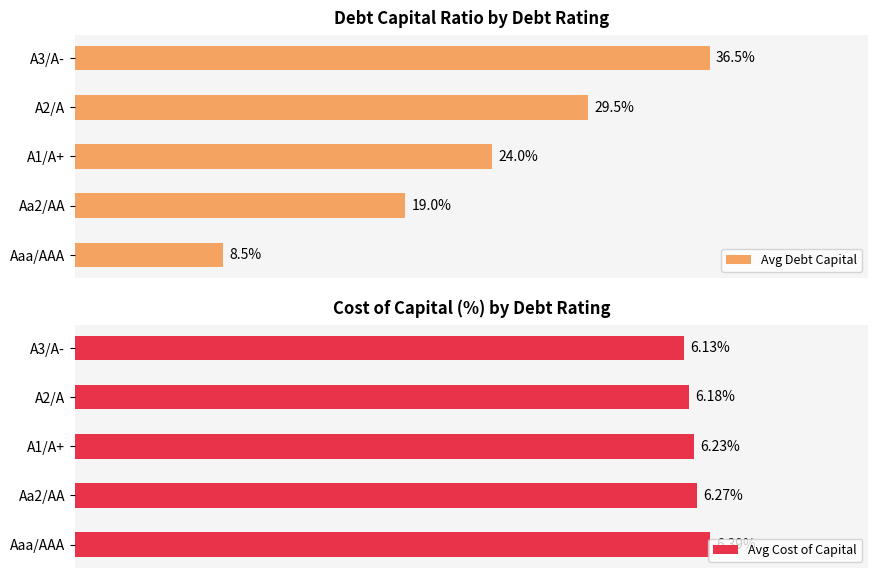

Which series has the largest total across all categories?

Avg Cost of Capital